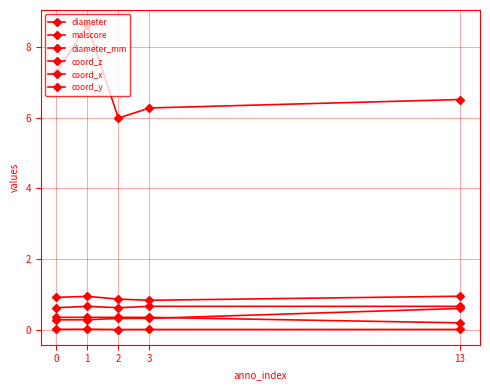

True or false: diameter_mm has more than 2 points higher than both neighbors.

False